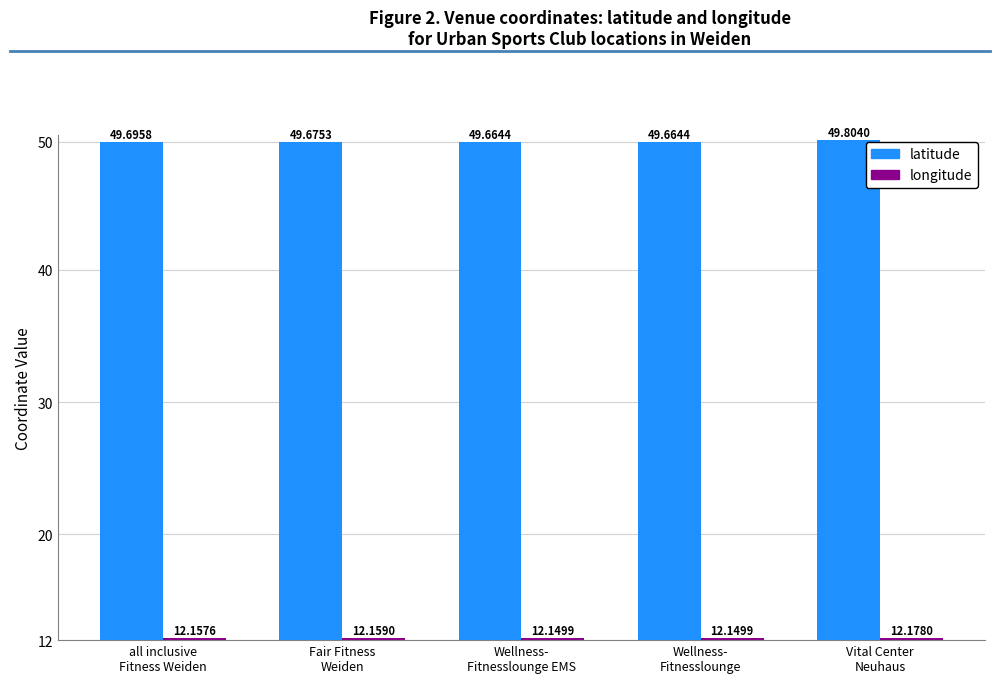

What is the label of the 2nd bar from the left?

Fair Fitness
Weiden